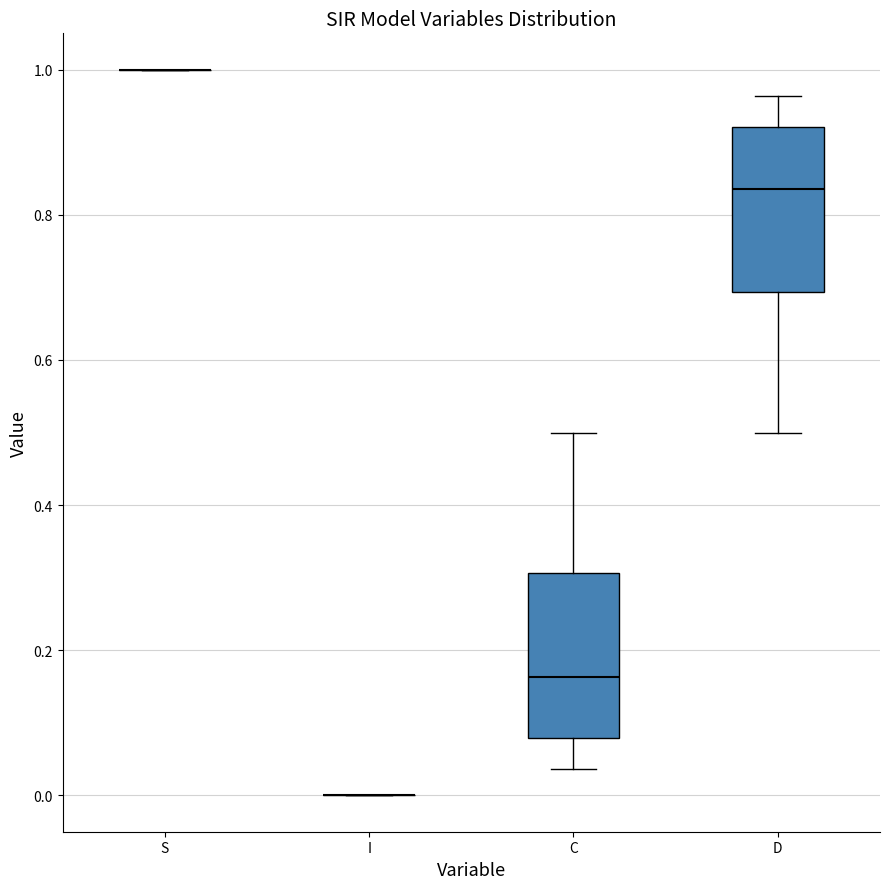

Reading left to right, transcribe this box plot: for each box, give where its median line is, the range the box spans, and where its two whiskers end, as read against the y-axis. The values are not printed on the chart, so give them approximately, as read against the axis.

S: box collapsed to a line at 1.00, whiskers 1.00 to 1.00
I: box collapsed to a line at 0.00, whiskers 0.00 to 0.00
C: median 0.16, box 0.08 to 0.30, whiskers 0.04 to 0.50
D: median 0.84, box 0.70 to 0.92, whiskers 0.50 to 0.96